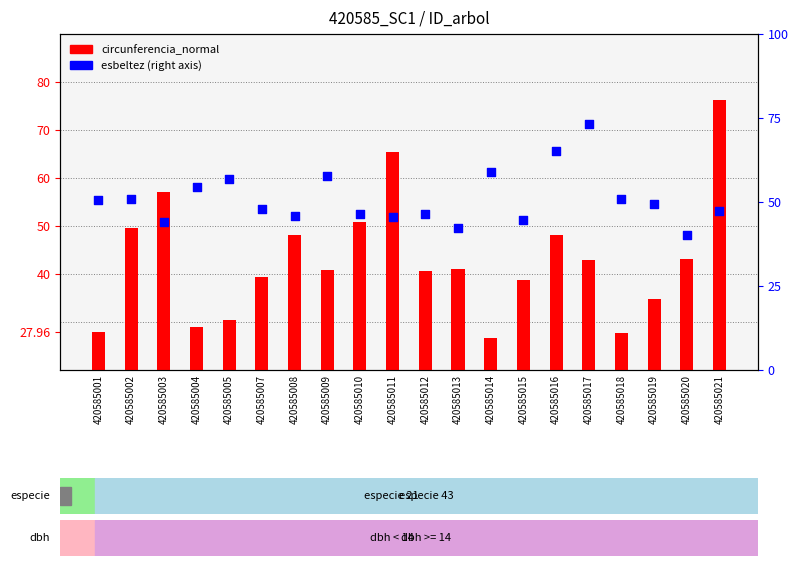

Which series contains the lowest Y value?

circunferencia_normal